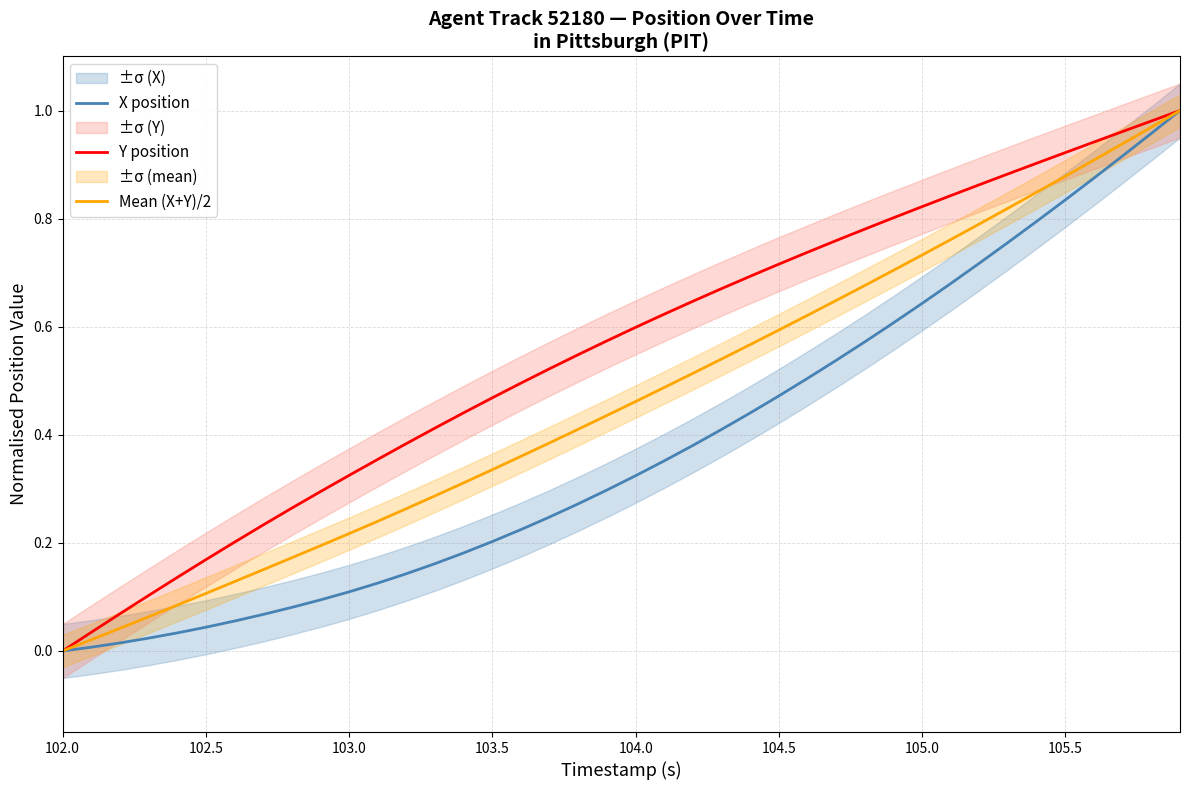

True or false: X position and Y position cross at least once.

False